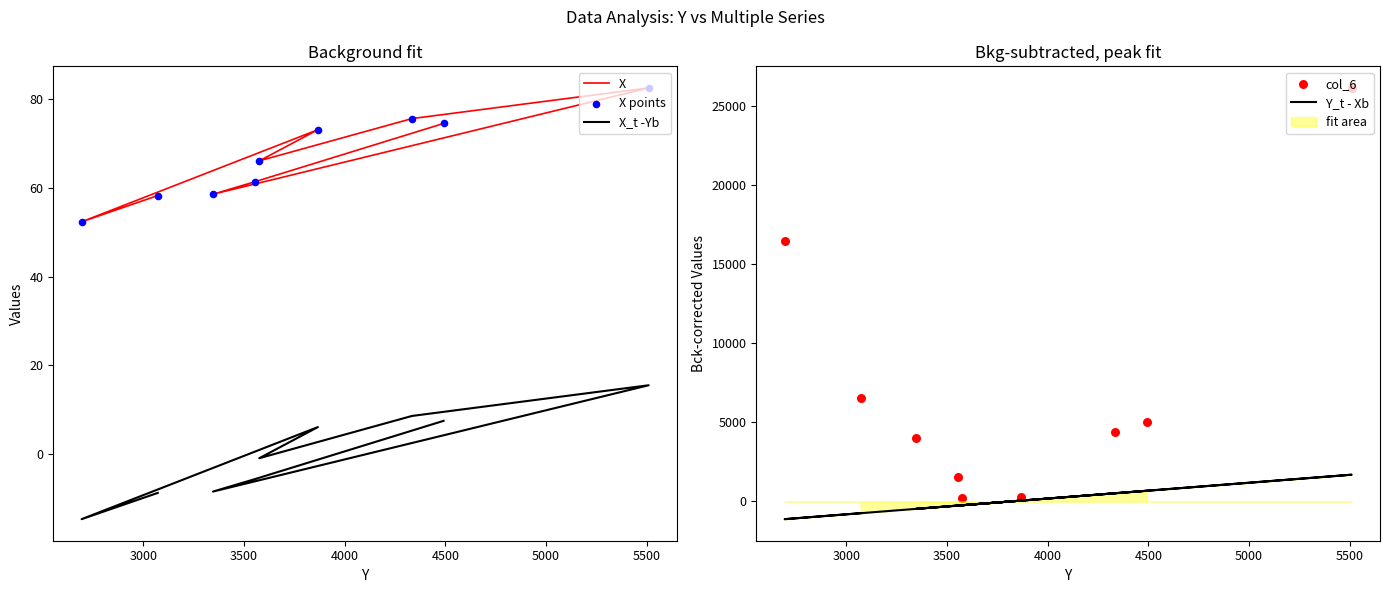

Which series has the largest Y range (max minus min)?

col_6